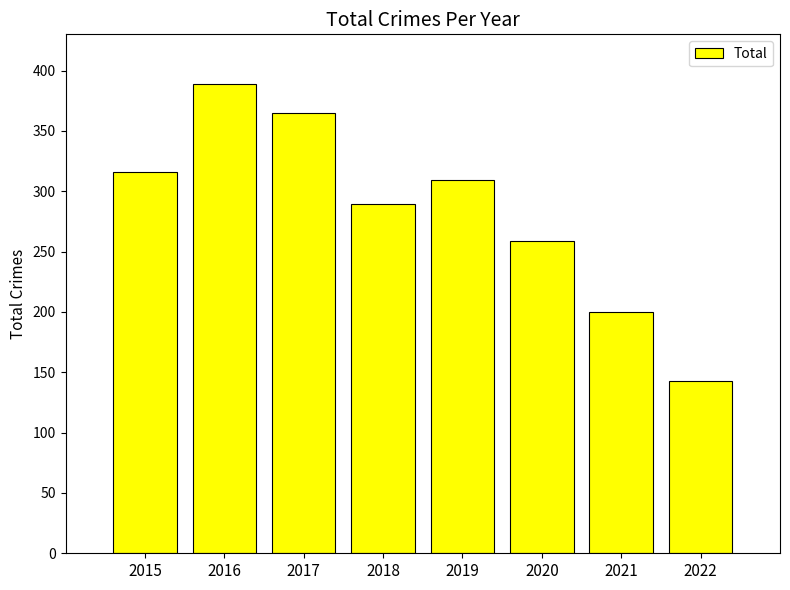

Reading right to left, what are all the values shown in this chart?

2022=143	2021=200	2020=259	2019=309	2018=289	2017=365	2016=389	2015=316